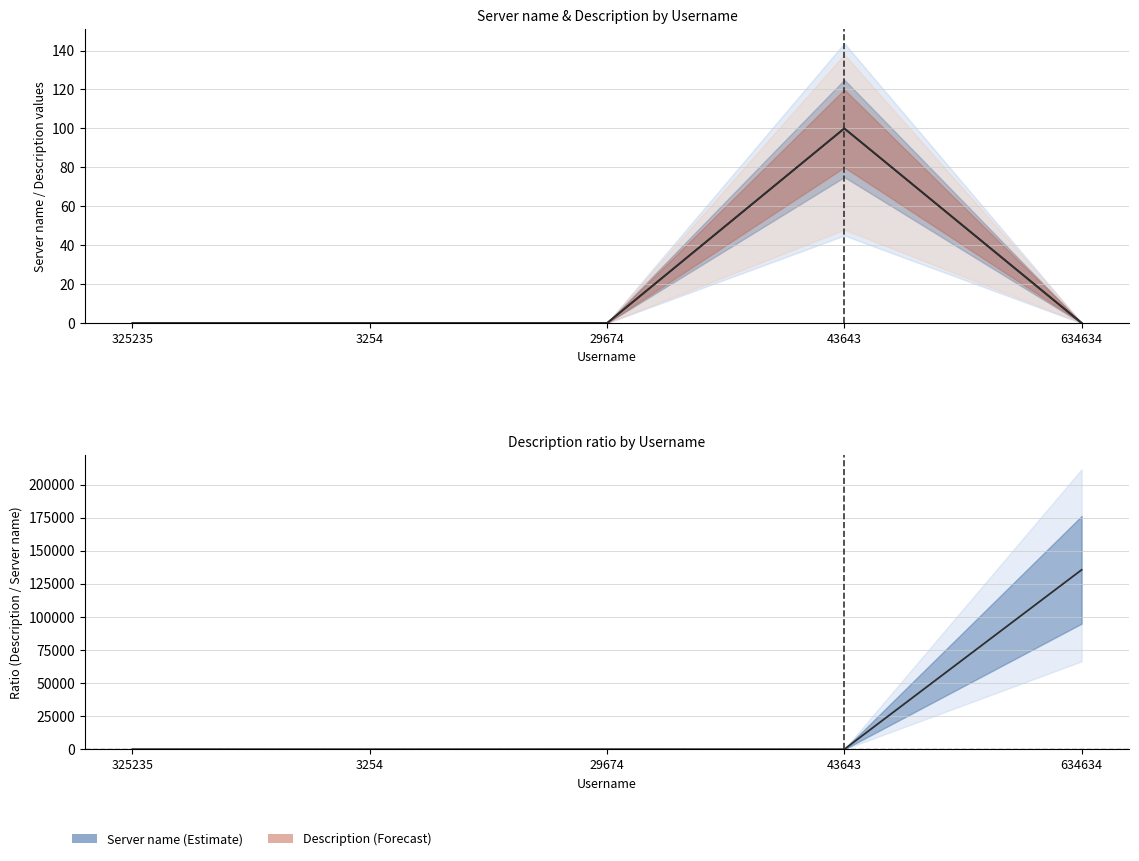

What is the label of the 2nd point from the left?

3254